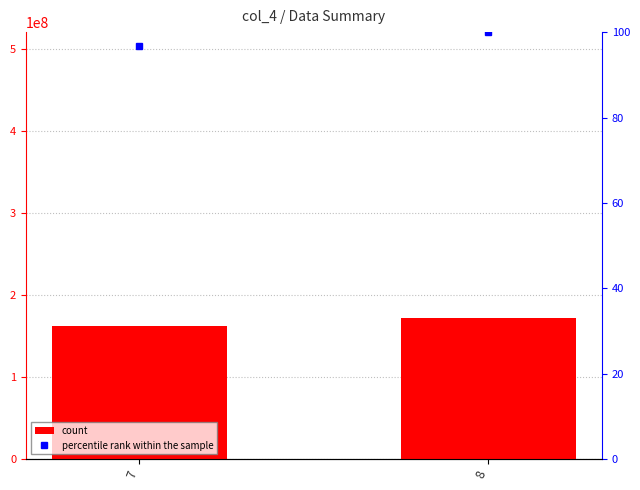

Does the chart contain stacked bars?

No